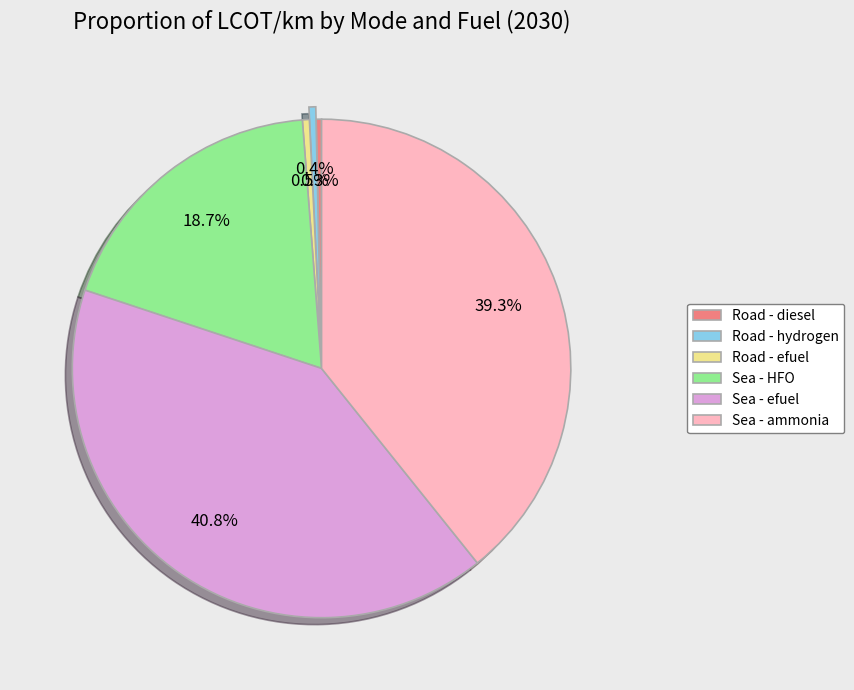

Does Road - efuel represent more than half of the total?

No